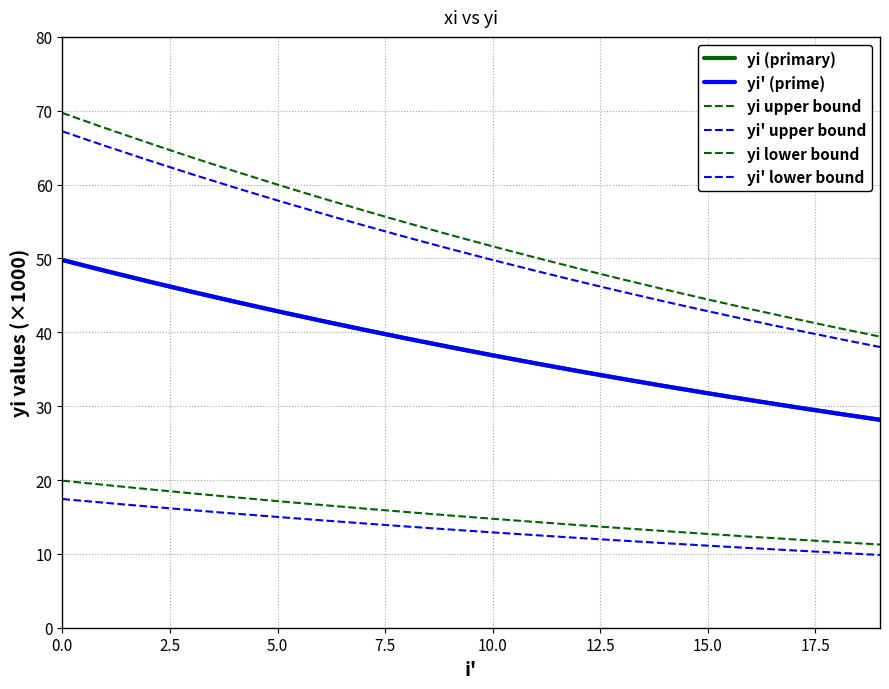

List the series in order of their peak value, lowest first.

yi' lower bound, yi lower bound, yi (primary), yi' (prime), yi' upper bound, yi upper bound